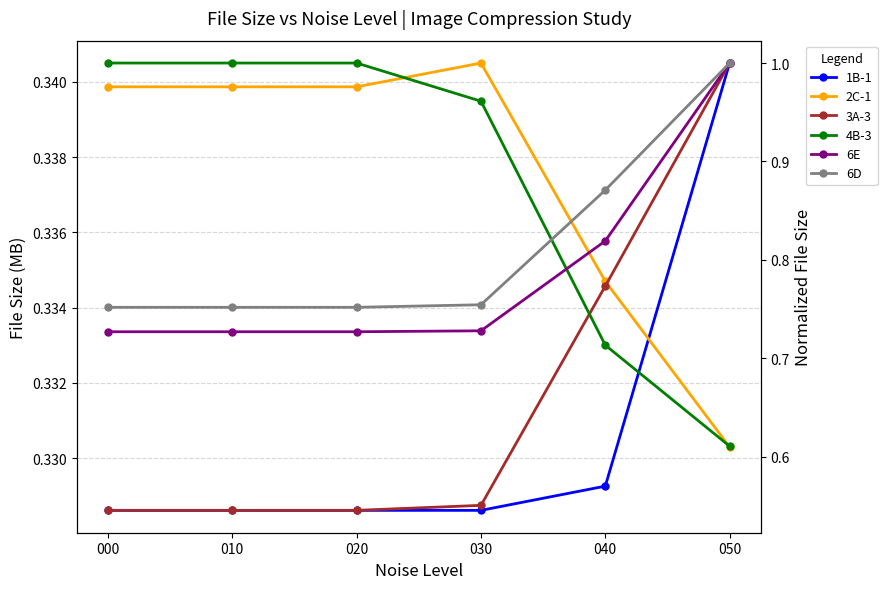

At which category is the sum across all series the highest?

050